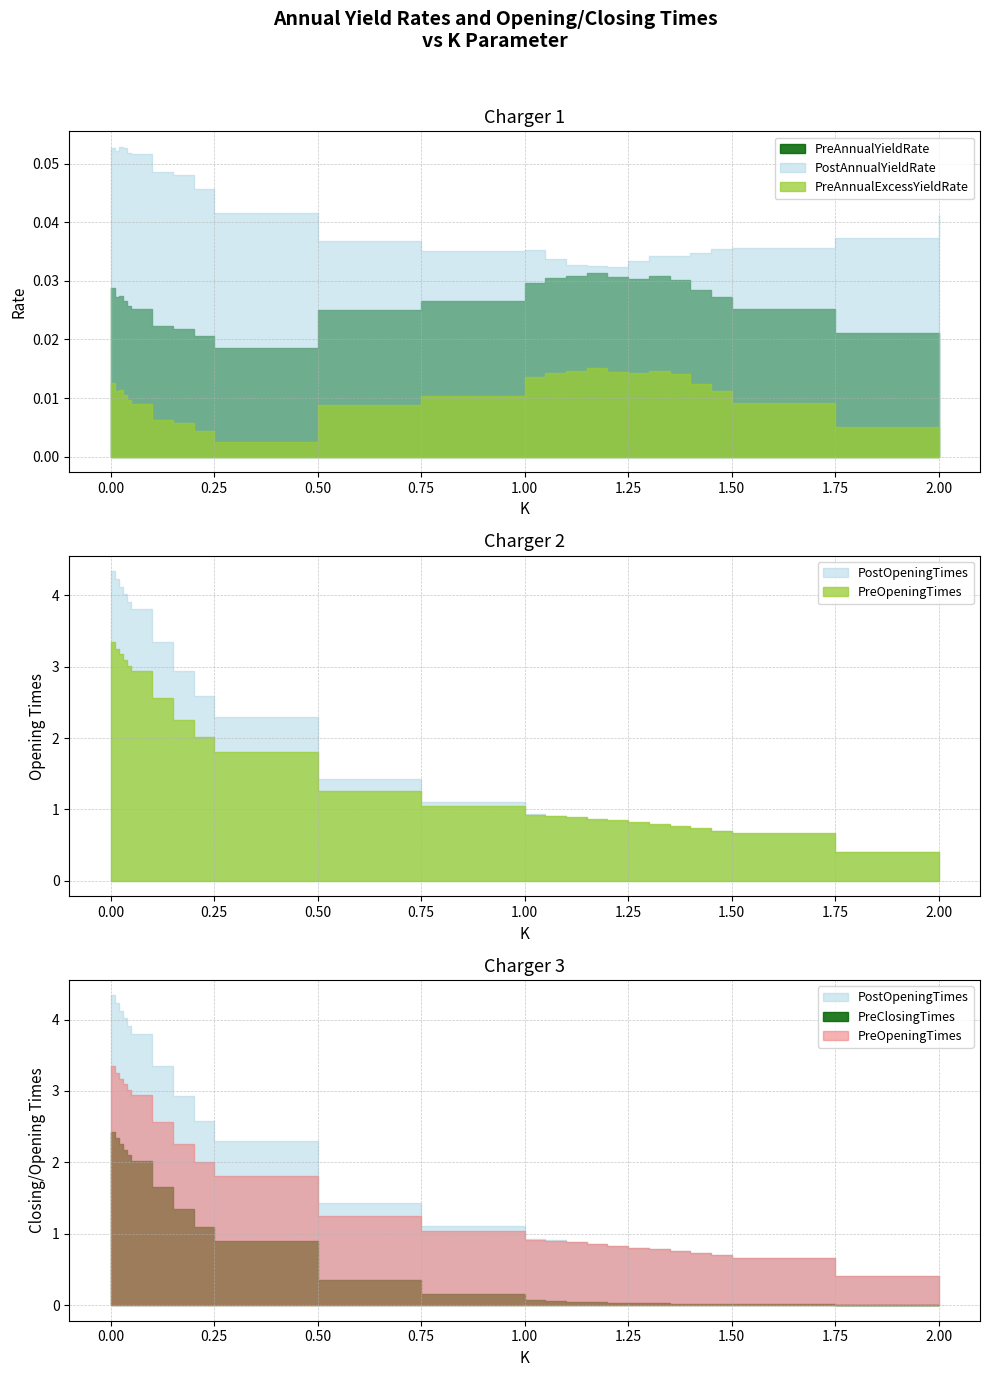

Reading right to left, list all the values displayed in this chart.

PreAnnualYieldRate: 2=0.0	1.75=0.0	1.5=0.0	1.45=0.0	1.4=0.0	1.35=0.0	1.3=0.0	1.25=0.0	1.2=0.0	1.15=0.0	1.1=0.0	1.05=0.0	1=0.0	0.75=0.0	0.5=0.0	0.25=0.0	0.2=0.0	0.15=0.0	0.1=0.0	0.05=0.0	0.04=0.0	0.03=0.0	0.02=0.0	0.01=0.0	0=0.0
PostAnnualYieldRate: 2=0.0	1.75=0.0	1.5=0.0	1.45=0.0	1.4=0.0	1.35=0.0	1.3=0.0	1.25=0.0	1.2=0.0	1.15=0.0	1.1=0.0	1.05=0.0	1=0.0	0.75=0.0	0.5=0.0	0.25=0.0	0.2=0.0	0.15=0.0	0.1=0.0	0.05=0.1	0.04=0.1	0.03=0.1	0.02=0.1	0.01=0.1	0=0.1
PreAnnualExcessYieldRate: 2=0.0	1.75=0.0	1.5=0.0	1.45=0.0	1.4=0.0	1.35=0.0	1.3=0.0	1.25=0.0	1.2=0.0	1.15=0.0	1.1=0.0	1.05=0.0	1=0.0	0.75=0.0	0.5=0.0	0.25=0.0	0.2=0.0	0.15=0.0	0.1=0.0	0.05=0.0	0.04=0.0	0.03=0.0	0.02=0.0	0.01=0.0	0=0.0
PreOpeningTimes: 2=0.0	1.75=0.4	1.5=0.7	1.45=0.7	1.4=0.7	1.35=0.8	1.3=0.8	1.25=0.8	1.2=0.8	1.15=0.9	1.1=0.9	1.05=0.9	1=0.9	0.75=1.0	0.5=1.3	0.25=1.8	0.2=2.0	0.15=2.3	0.1=2.6	0.05=2.9	0.04=3.0	0.03=3.1	0.02=3.2	0.01=3.3	0=3.3
PostOpeningTimes: 2=0.0	1.75=0.4	1.5=0.7	1.45=0.7	1.4=0.7	1.35=0.8	1.3=0.8	1.25=0.8	1.2=0.8	1.15=0.9	1.1=0.9	1.05=0.9	1=0.9	0.75=1.1	0.5=1.4	0.25=2.3	0.2=2.6	0.15=2.9	0.1=3.3	0.05=3.8	0.04=3.9	0.03=4.0	0.02=4.1	0.01=4.2	0=4.3
PreClosingTimes: 2=0.0	1.75=0.0	1.5=0.0	1.45=0.0	1.4=0.0	1.35=0.0	1.3=0.0	1.25=0.0	1.2=0.0	1.15=0.0	1.1=0.1	1.05=0.1	1=0.1	0.75=0.2	0.5=0.4	0.25=0.9	0.2=1.1	0.15=1.3	0.1=1.7	0.05=2.0	0.04=2.1	0.03=2.2	0.02=2.3	0.01=2.3	0=2.4